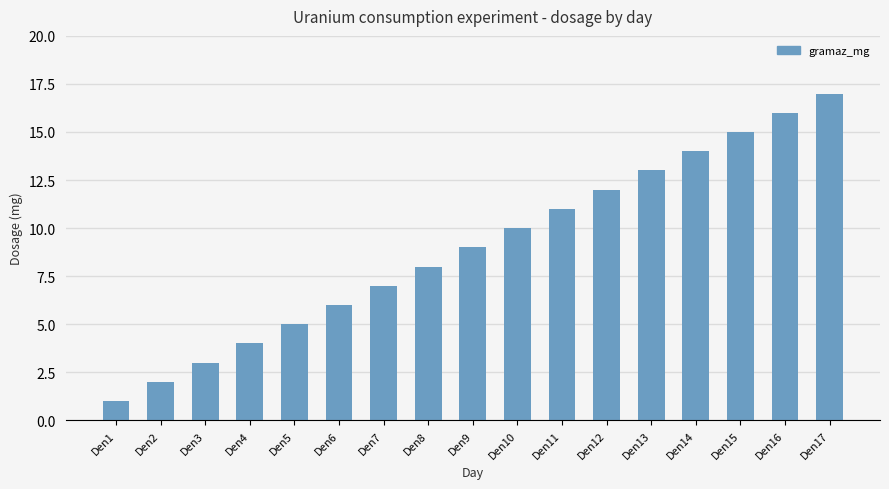

Which label corresponds to the smallest value in the chart?

Den1